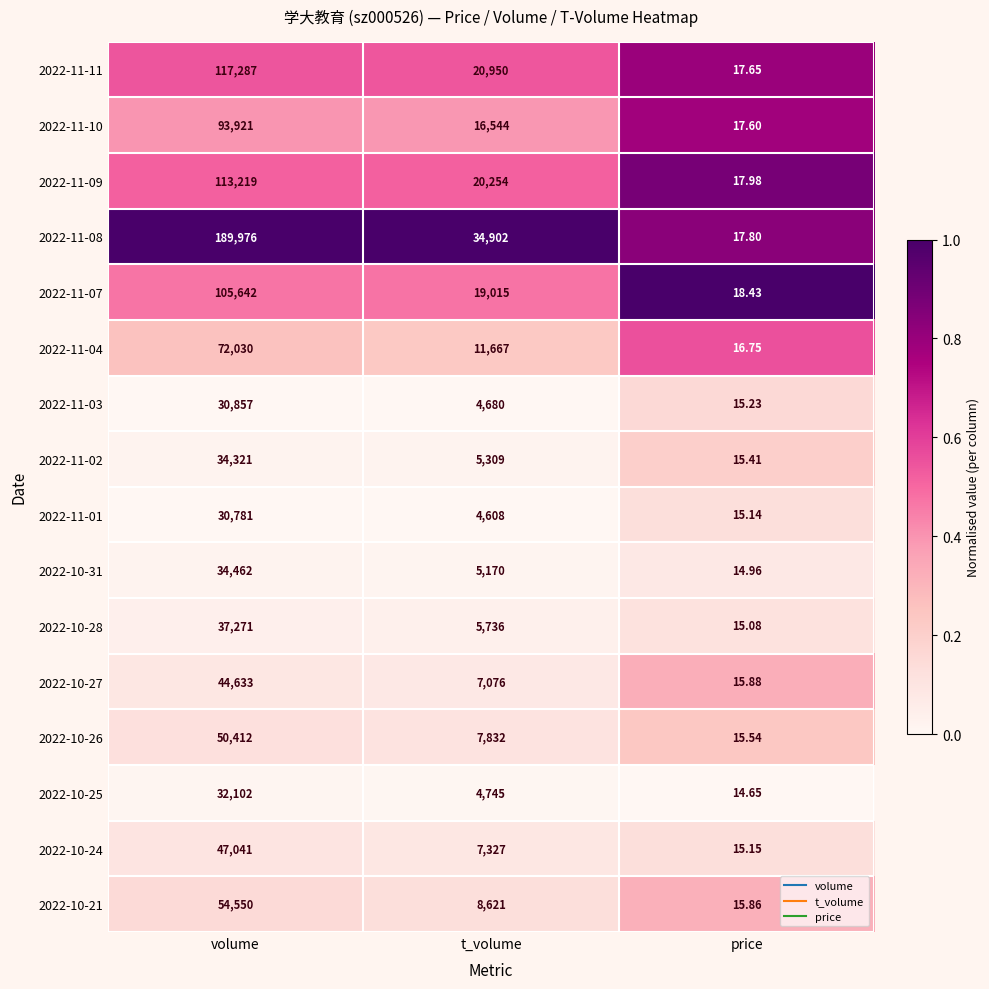

List the series in order of their peak value, lowest first.

2022-11-01, 2022-11-03, 2022-10-25, 2022-11-02, 2022-10-31, 2022-10-28, 2022-10-27, 2022-10-24, 2022-10-26, 2022-10-21, 2022-11-04, 2022-11-10, 2022-11-07, 2022-11-09, 2022-11-11, 2022-11-08